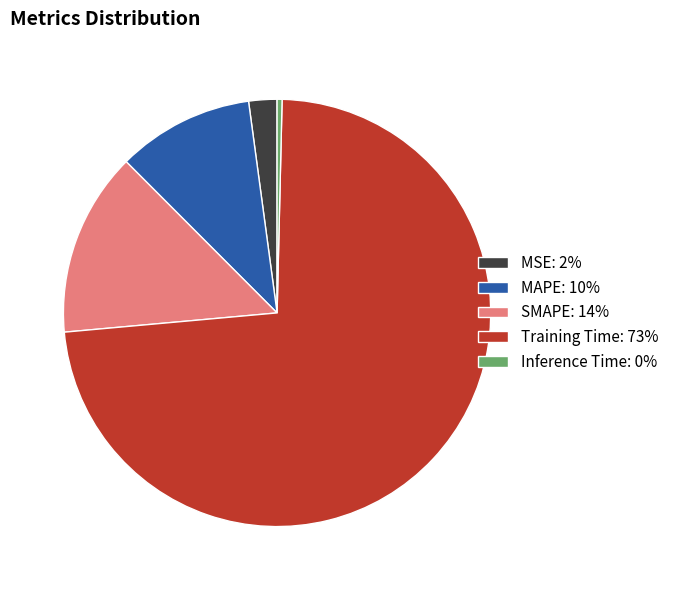

Approximately how many times larger is the value at MAPE compared to Training Time?

0.1